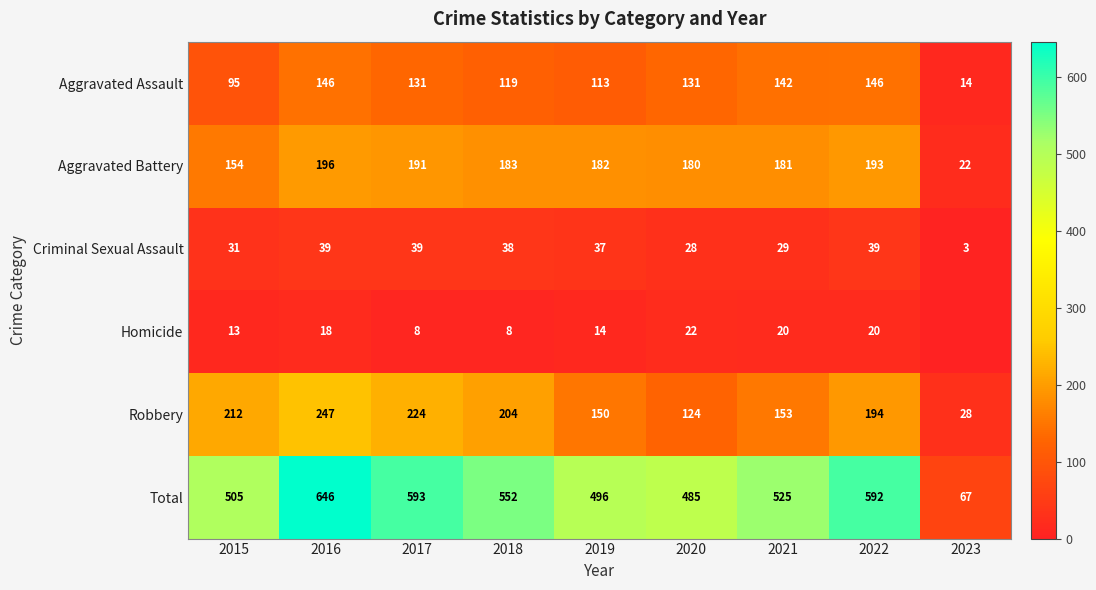

Between 2023 and 2016, which is larger?

2016